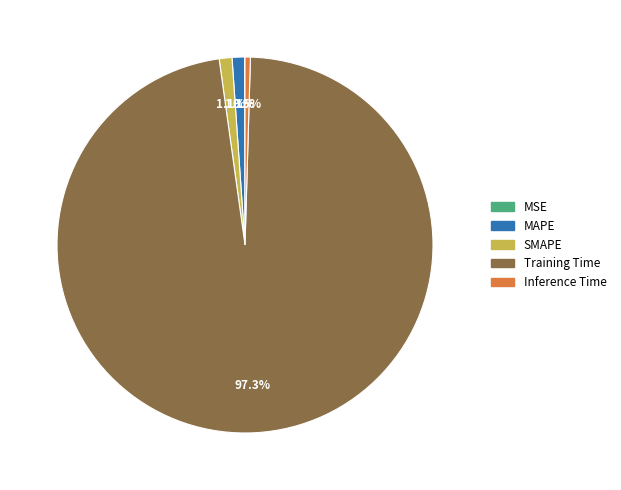

Which category has the biggest portion of the pie?

Training Time